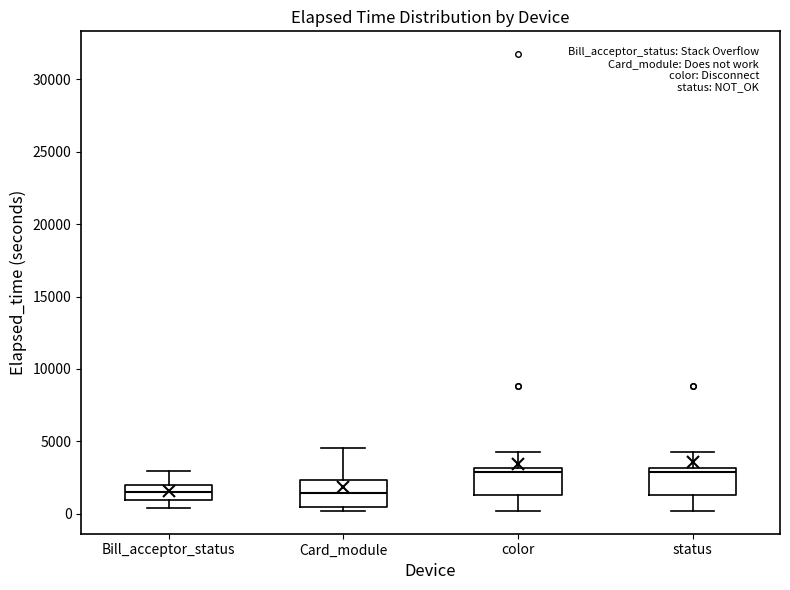

Reading left to right, transcribe this box plot: for each box, give where its median line is, the range the box spans, and where its two whiskers end, as read against the y-axis. The values are not printed on the chart, so give them approximately, as read against the axis.

Bill_acceptor_status: median 1500, box 1000 to 2000, whiskers 500 to 3000
Card_module: median 1500, box 500 to 2500, whiskers 0 to 4500
color: median 3000 (just below the box's upper edge), box 1500 to 3000, whiskers 0 to 4500
status: median 3000 (just below the box's upper edge), box 1500 to 3000, whiskers 0 to 4500